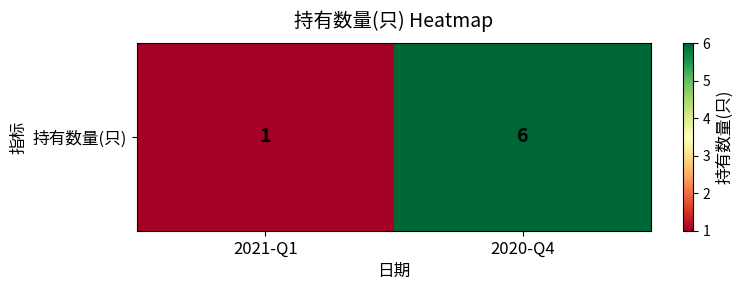

What is the sum of the values at 2020-Q4 and 2021-Q1?

7